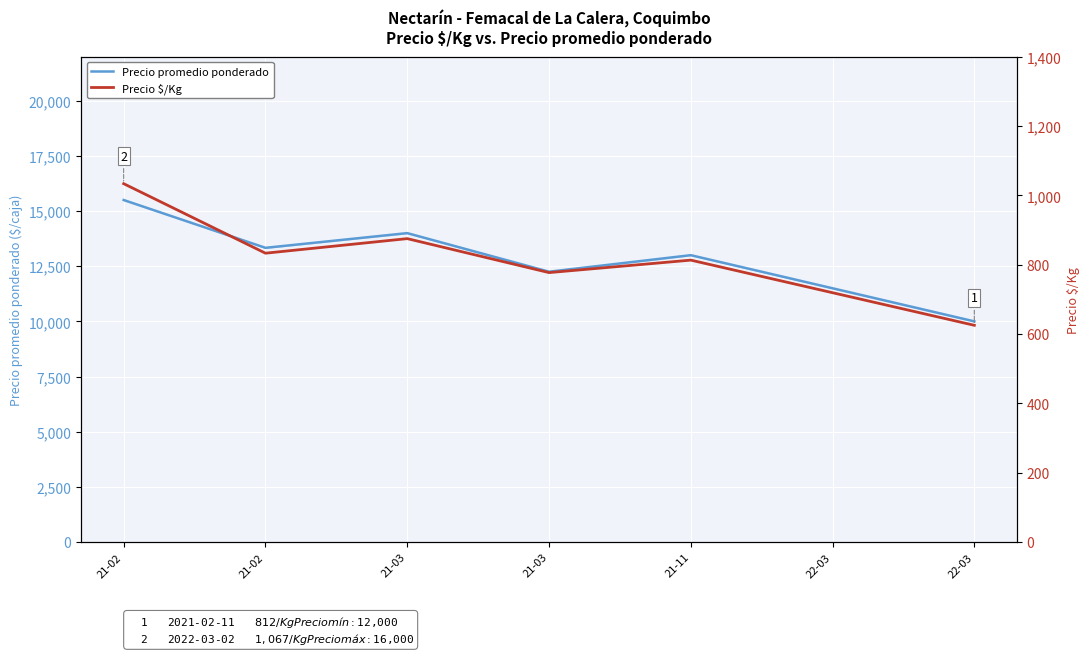

Does the chart display data point markers on the line(s)?

No